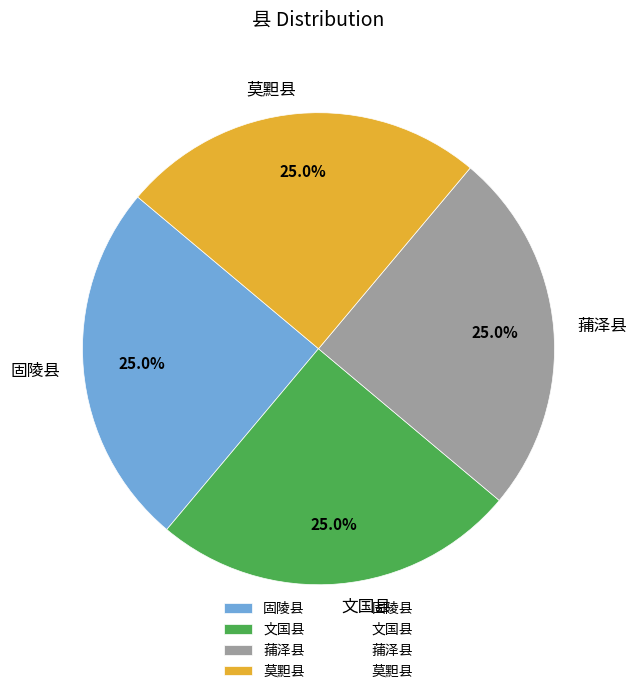

Combined, what portion of the pie is 莫䵣县 and 固陵县?

50.0%